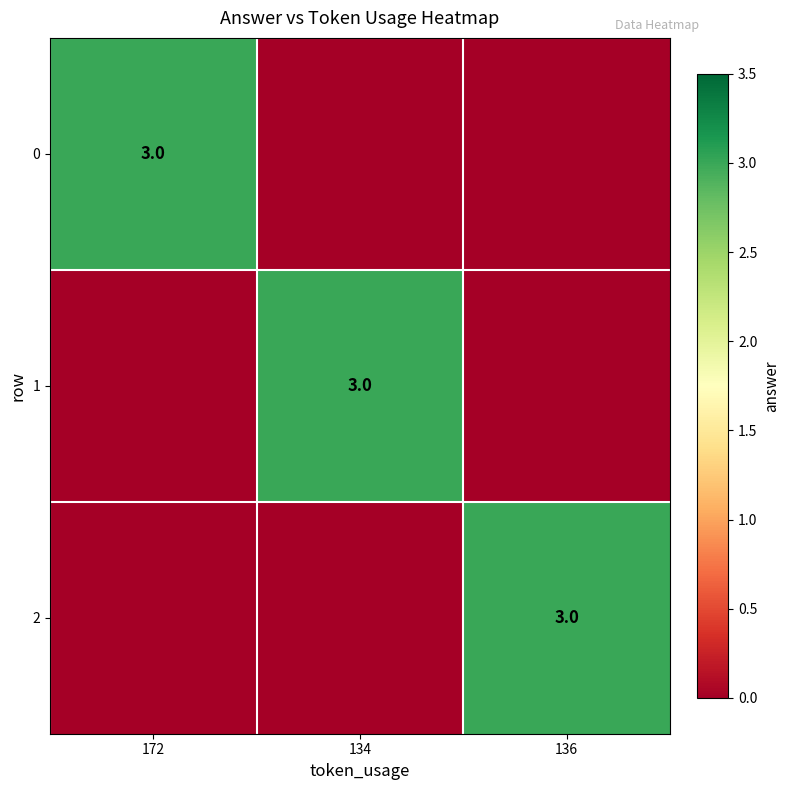

True or false: 1 has a value of 4 at 134.

False